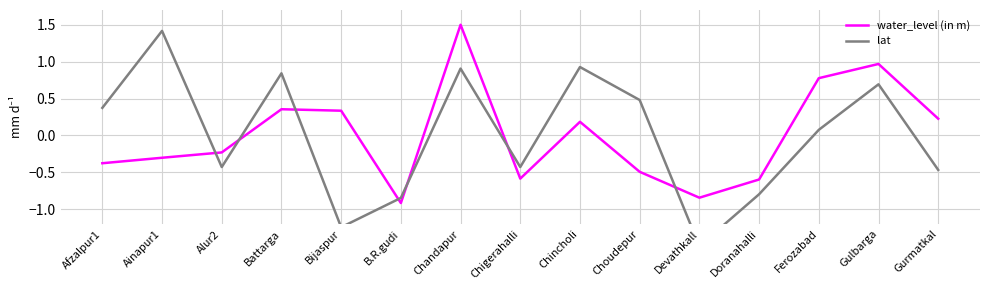

In water_level (in m), how many points are higher than both neighbors (excluding endpoints)?

4